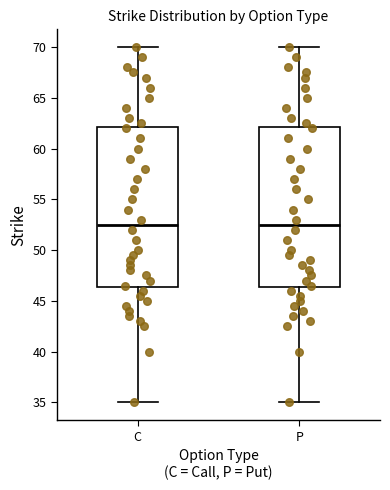

Where is the lower edge of the box for P on the y-axis? The values are not printed on the chart, so give them approximately, as read against the axis.

46.5